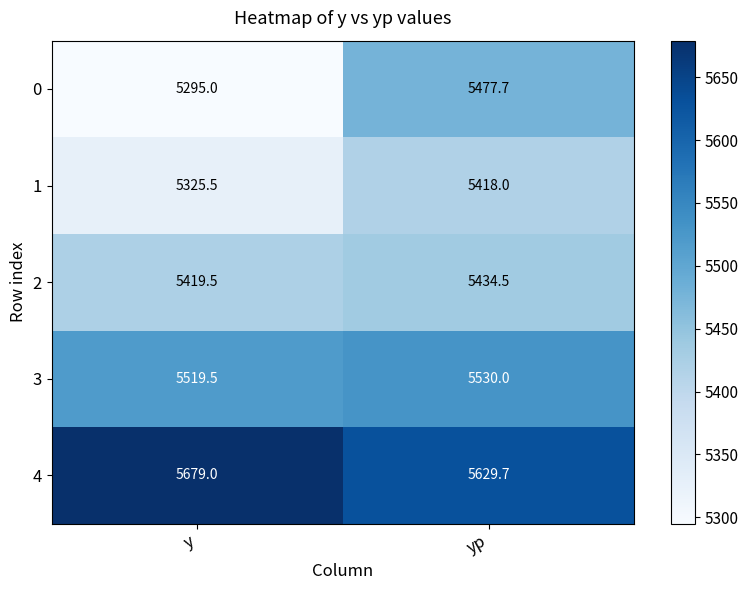

Reading left to right, list all the values displayed in this chart.

0: y=5295.0	yp=5477.7
1: y=5325.5	yp=5418.0
2: y=5419.5	yp=5434.5
3: y=5519.5	yp=5530.0
4: y=5679.0	yp=5629.7